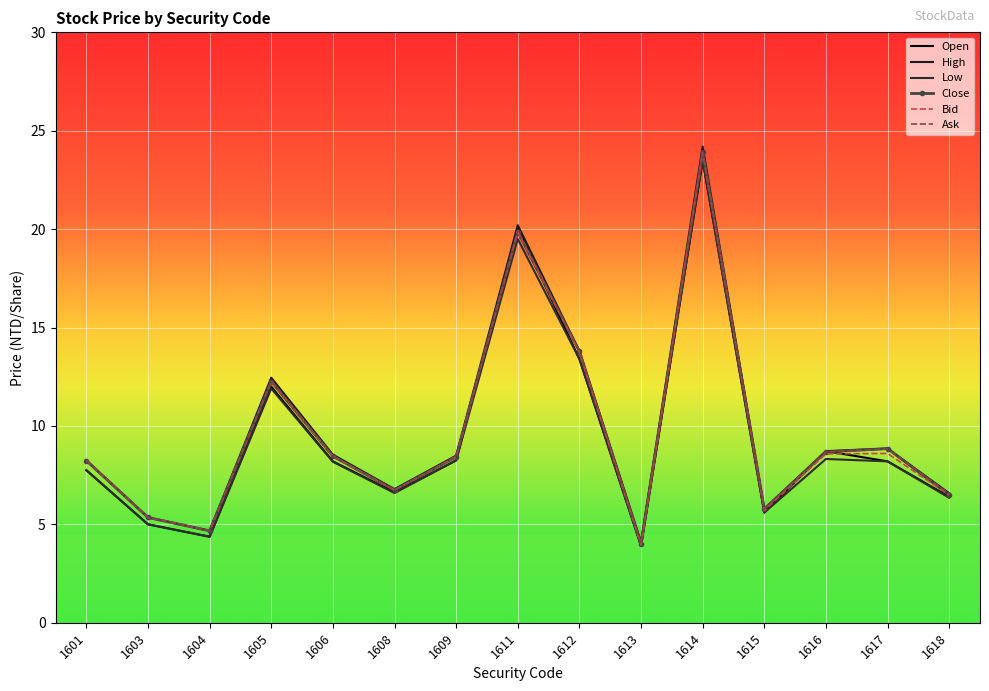

Is this an area chart (filled region under the line)?

No